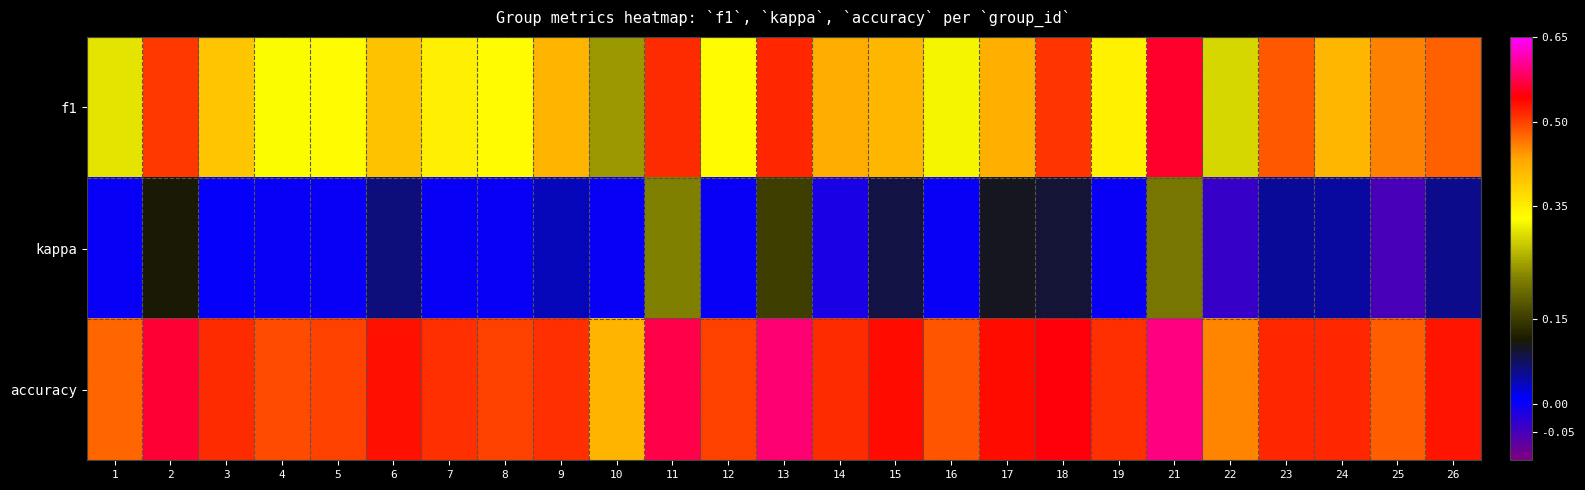

What is the spread (max minus min) of values at 6?

0.5